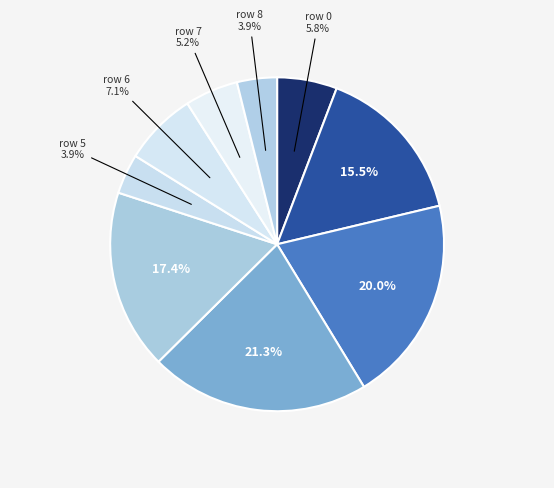

Which slice is the smallest?

5